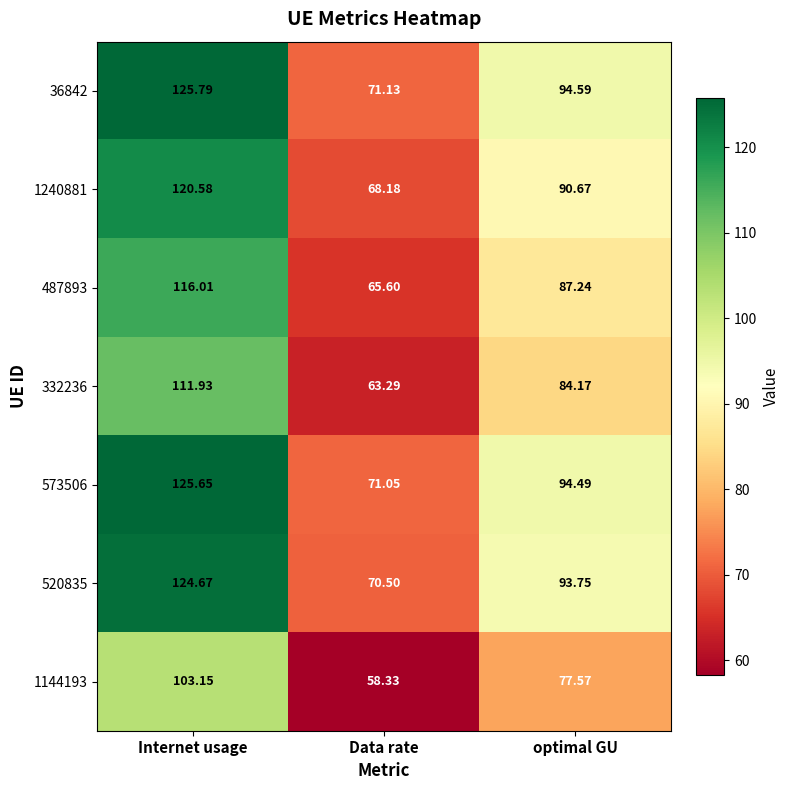

At which label is 520835 closest to 97?

optimal GU